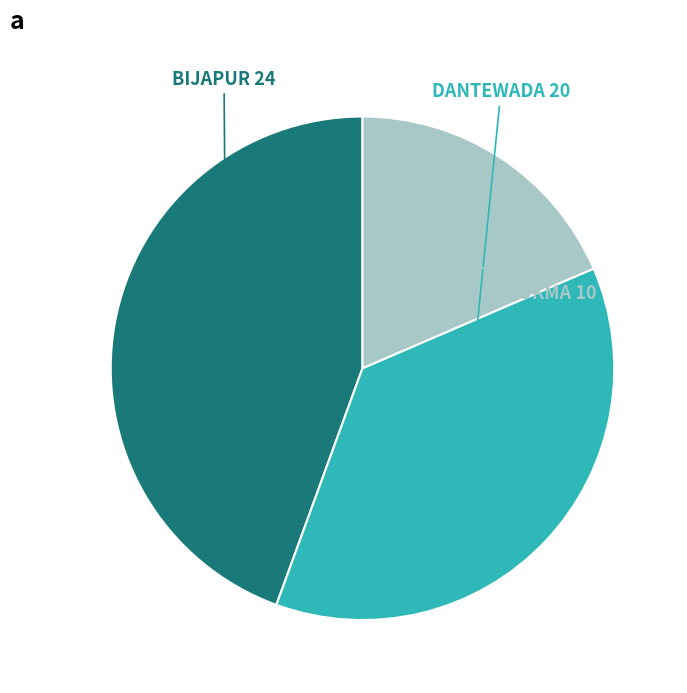

Does DANTEWADA represent more than half of the total?

No